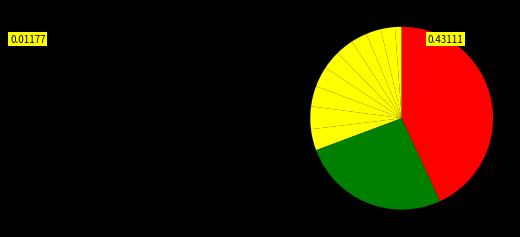

Does any single category account for the majority?

No